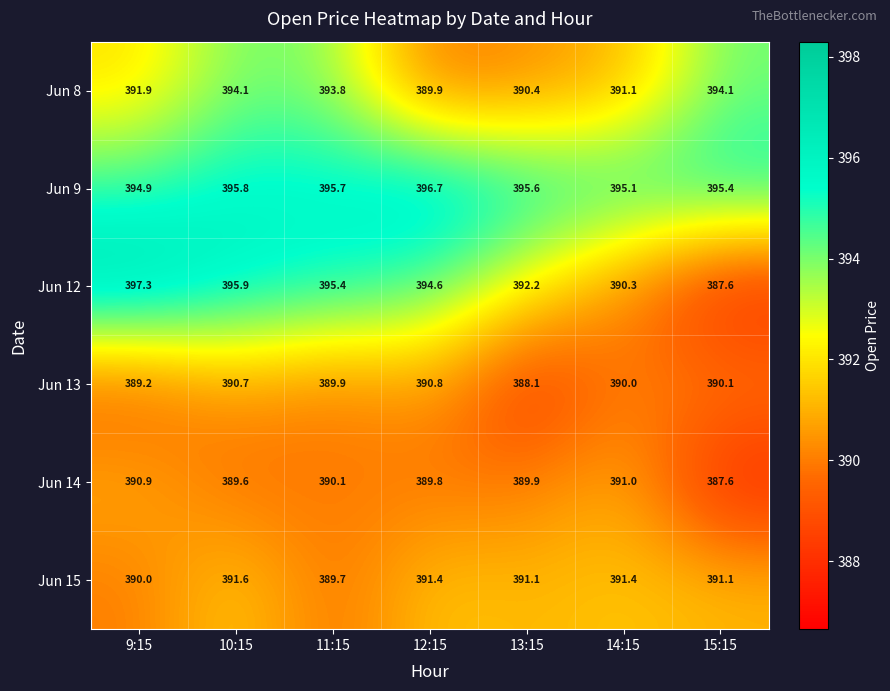

Where is Jun 9 nearest to the value 395?

9:15